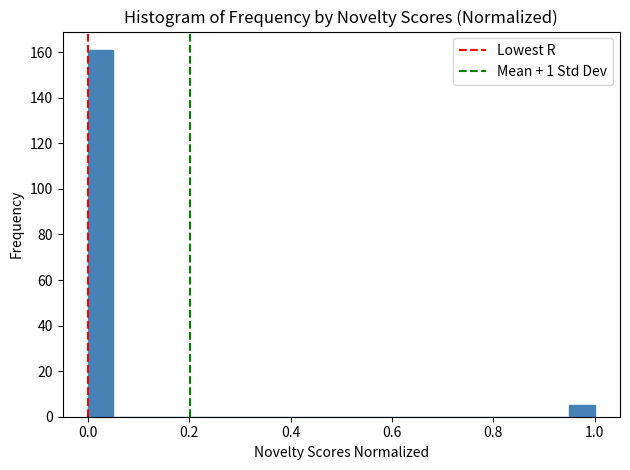

Read against the x-axis, roughly where is the centre of the tallest bar?

0.02